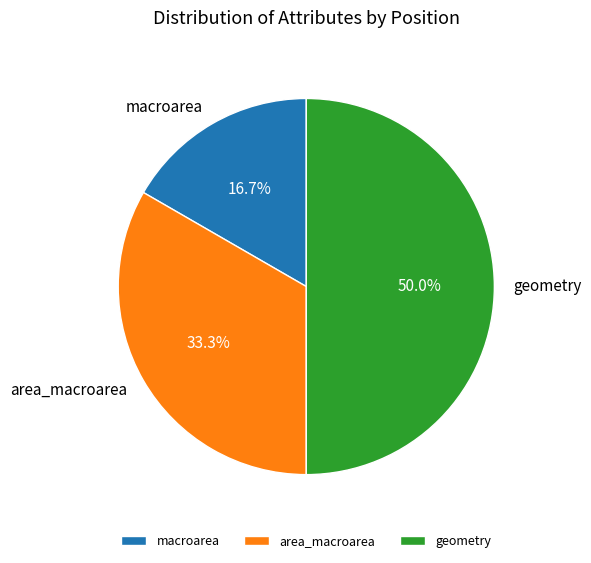

True or false: macroarea accounts for 7% of the total.

False